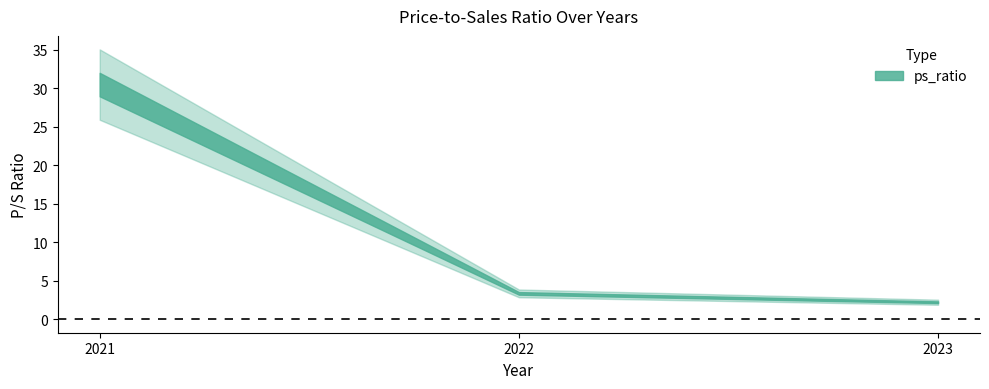

Which category has the highest value across all series?

2021